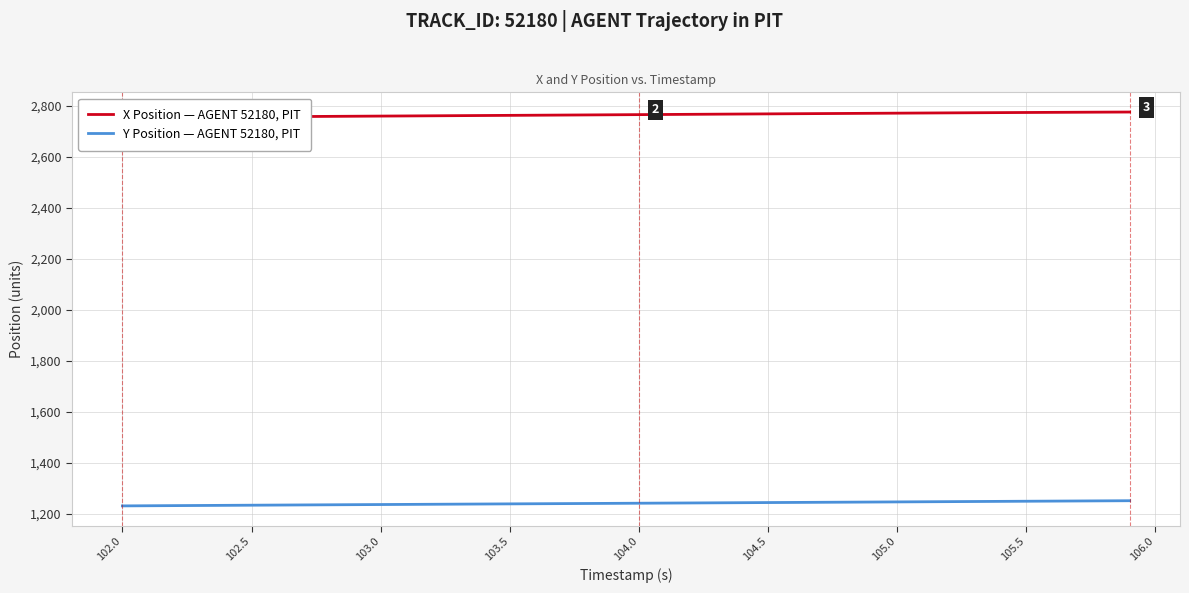

True or false: Y Position — AGENT 52180, PIT and X Position — AGENT 52180, PIT intersect in this chart.

False